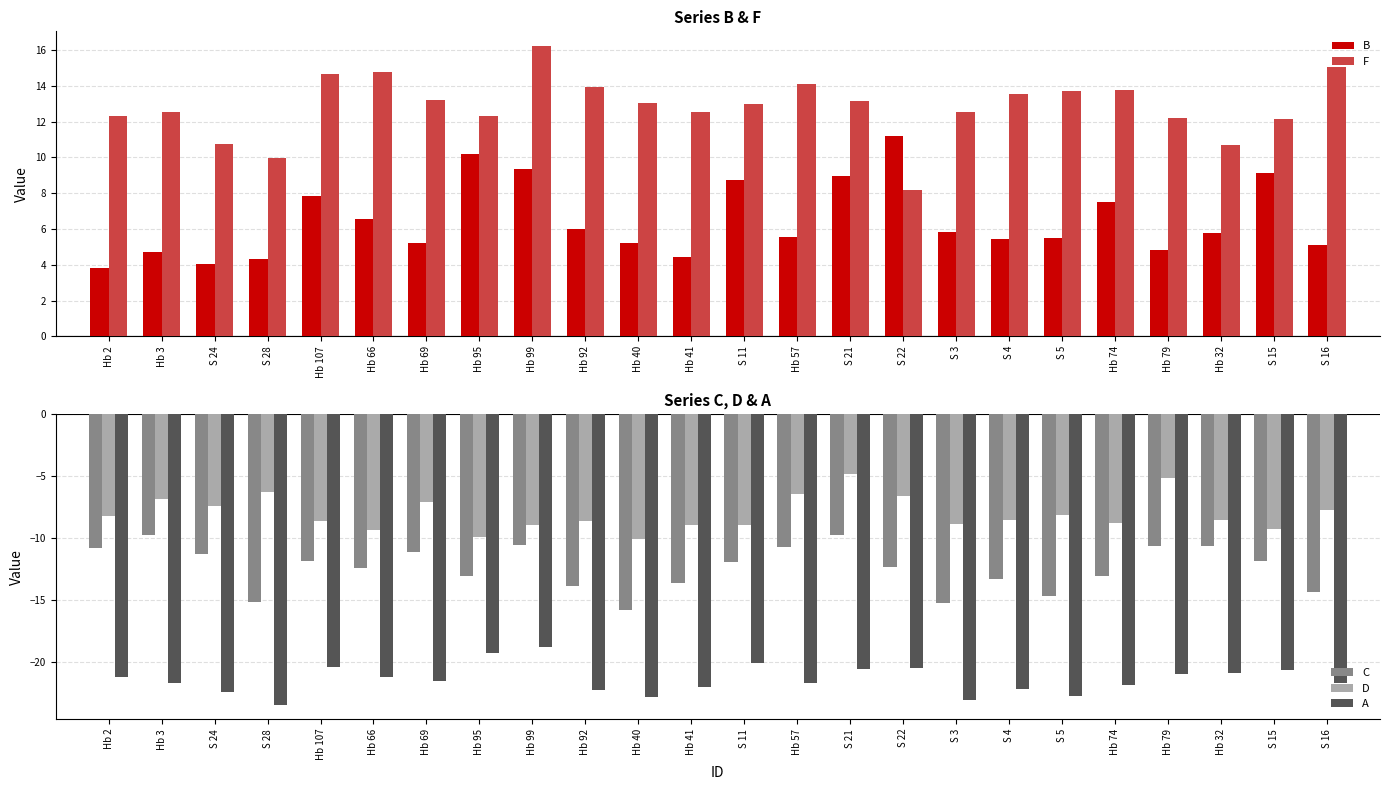

True or false: D has a value of -11.6 at Hb 92.

False